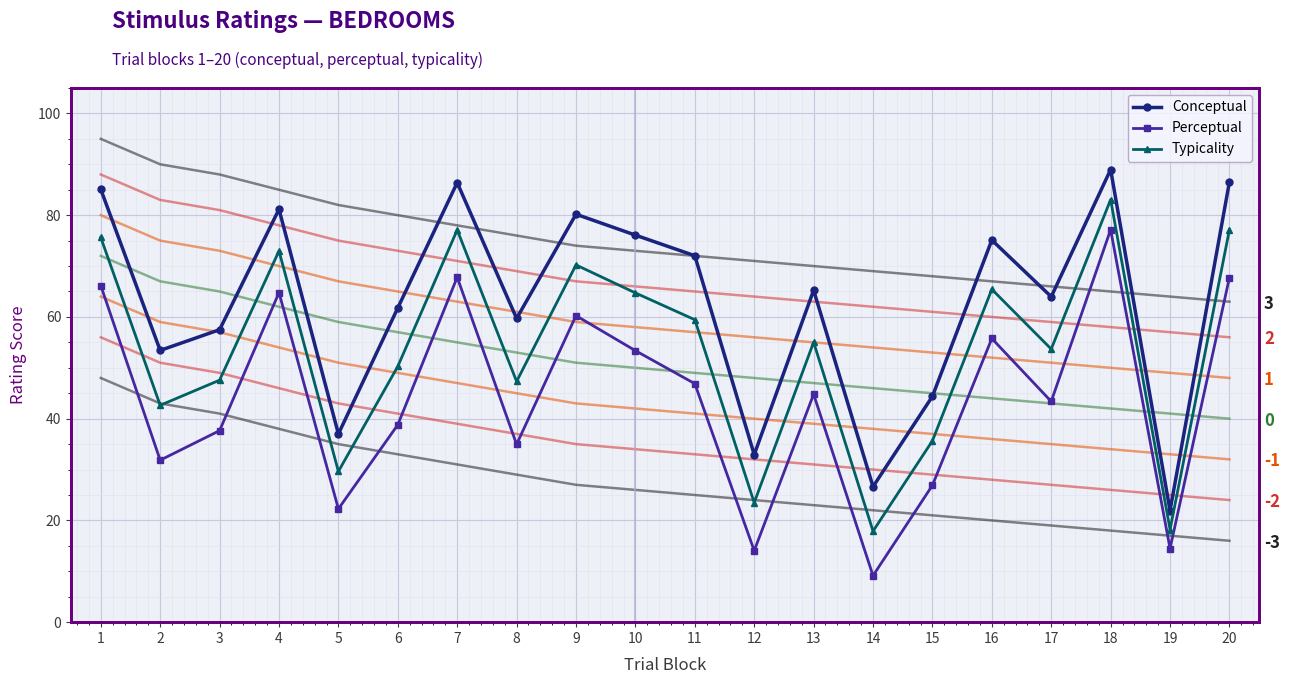

How many interior local valleys does the Typicality series have?

7